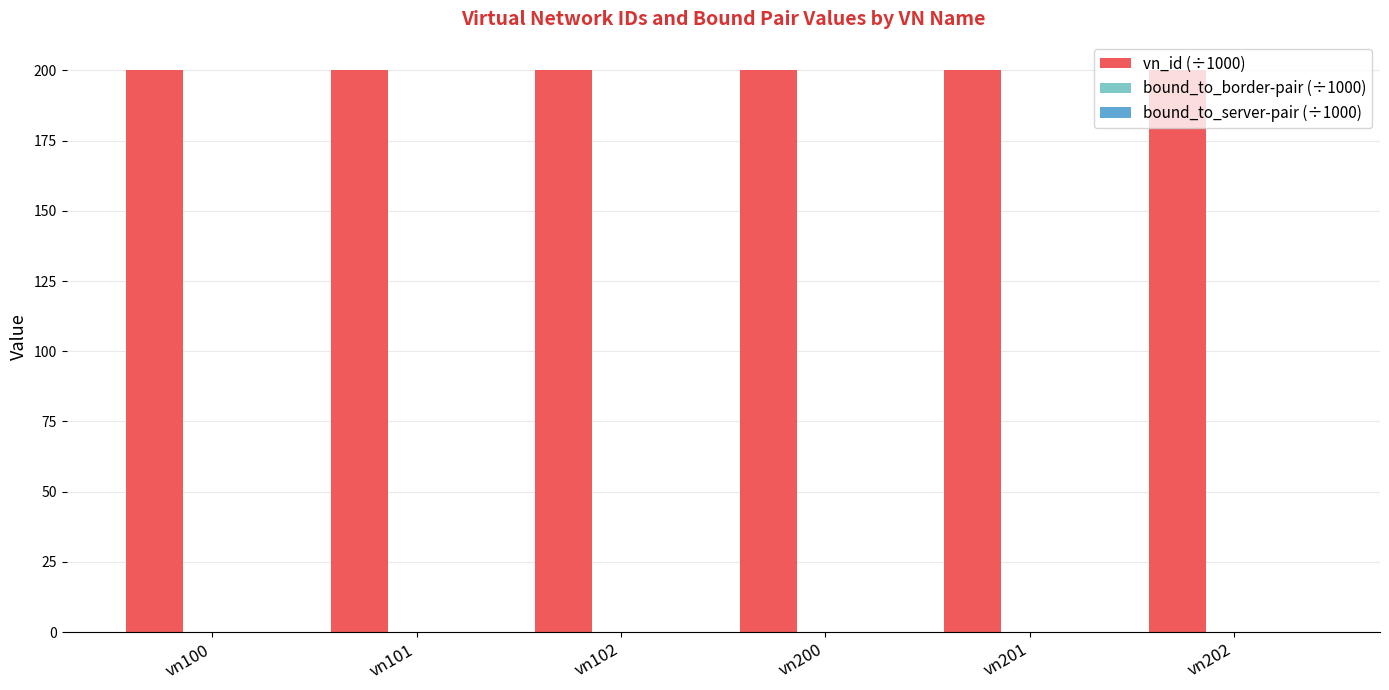

Is it true that vn_id (÷1000) equals 78.0 at vn201?

False